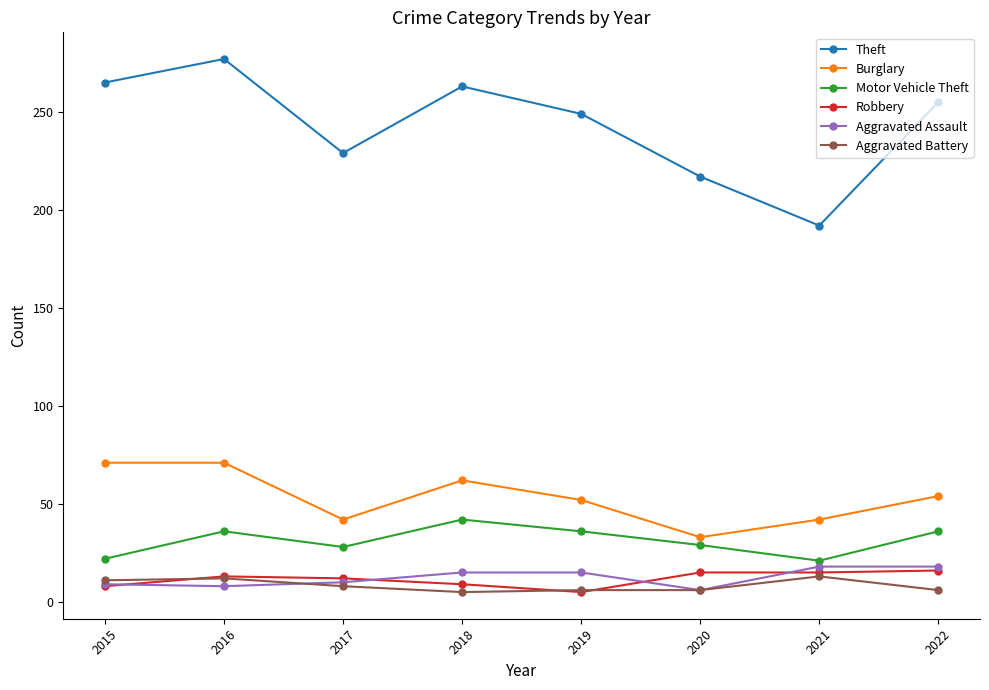

Between 2016 and 2021, which series saw the biggest shift?

Theft